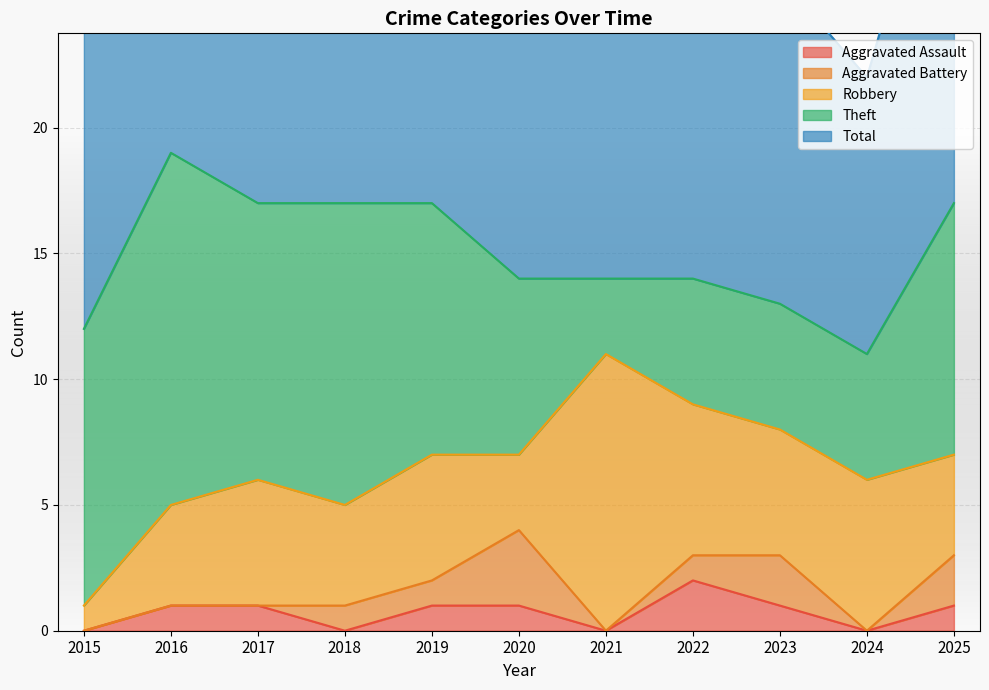

True or false: Theft has more than 1 interior local peaks.

True